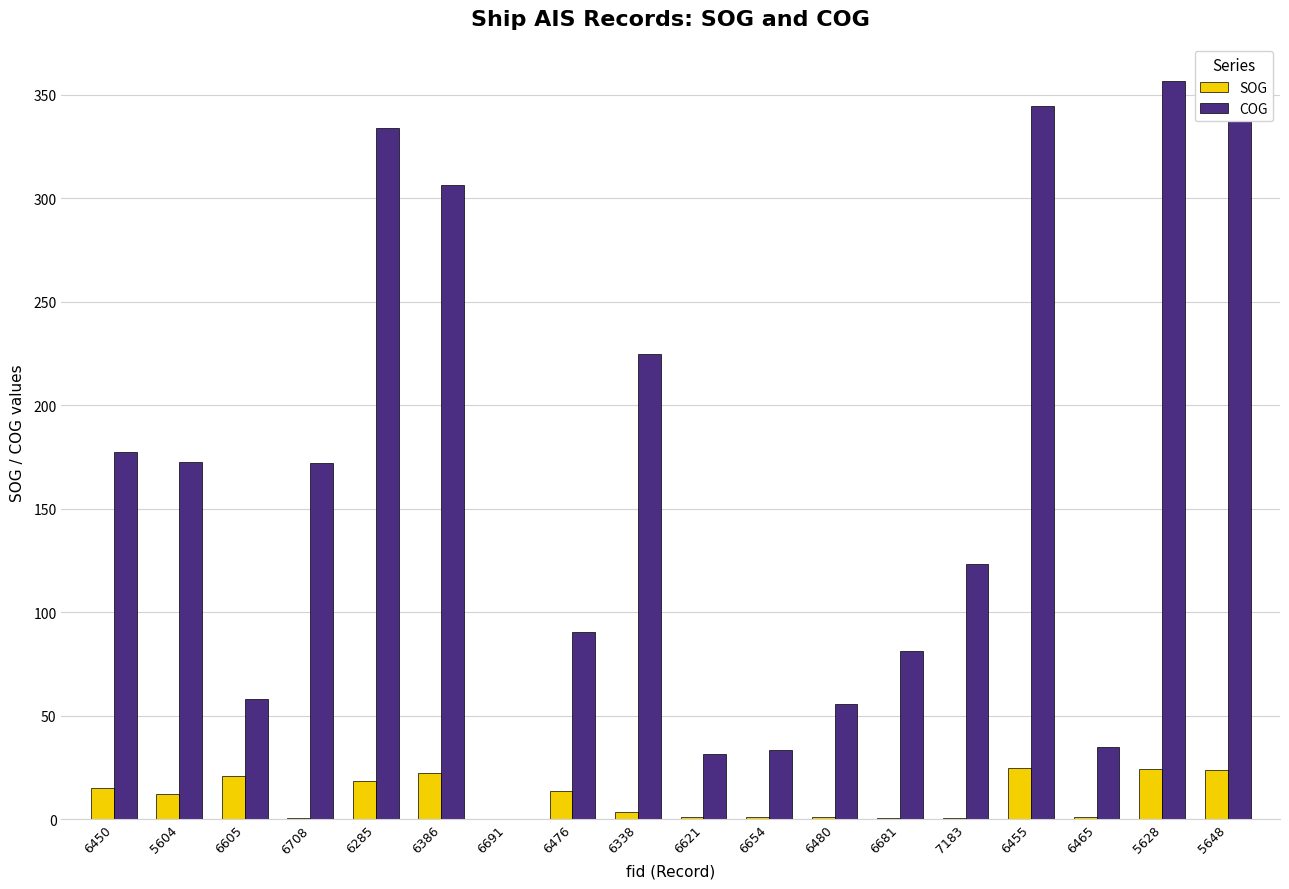

Which category has the highest value in the COG series?

5628